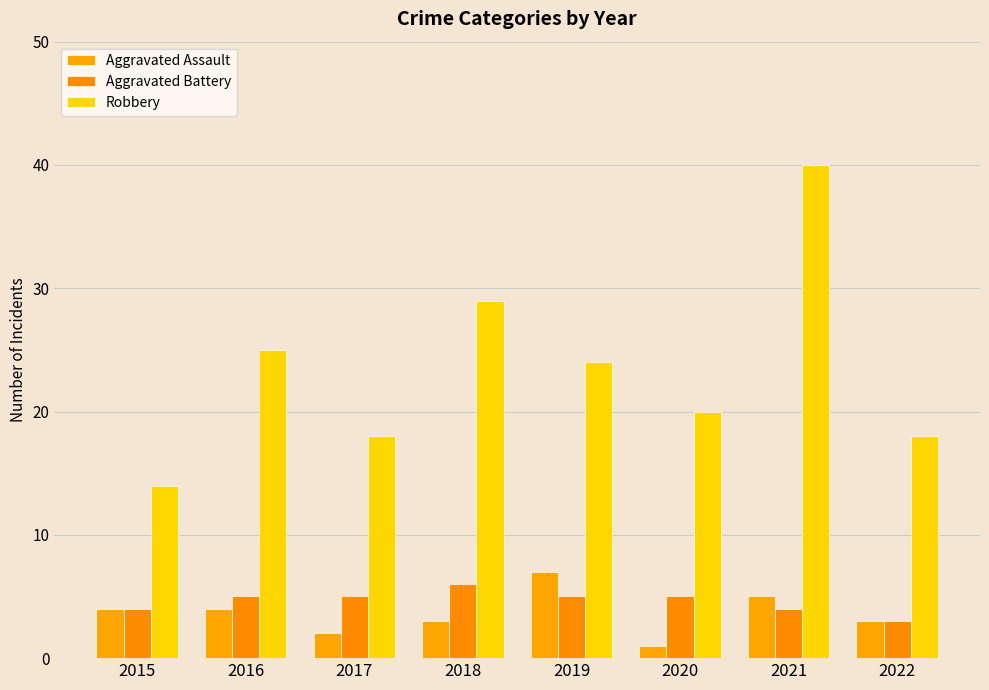

Does the chart contain stacked bars?

No